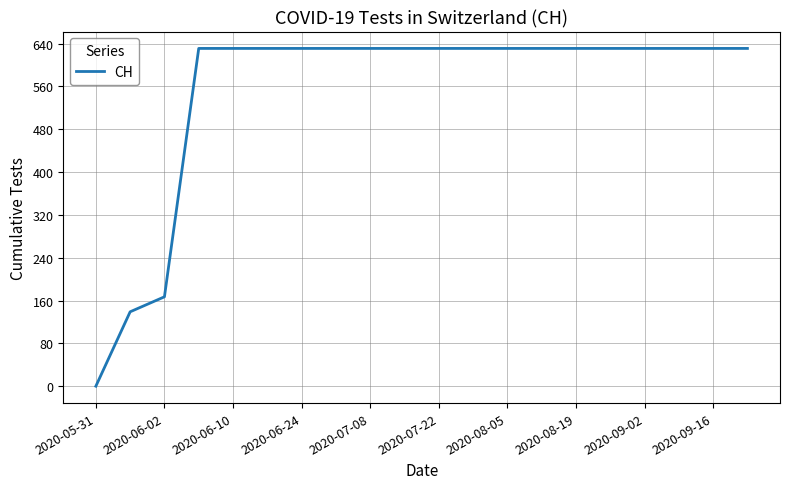

What is the greatest value displayed?

631